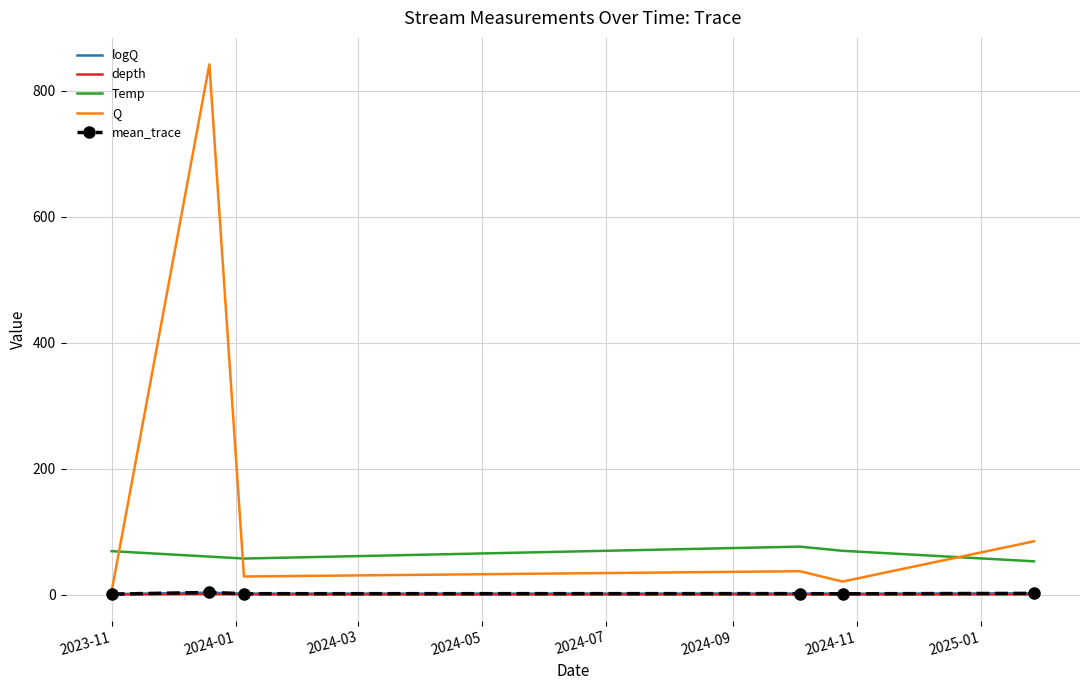

Which series has the largest total across all categories?

Q